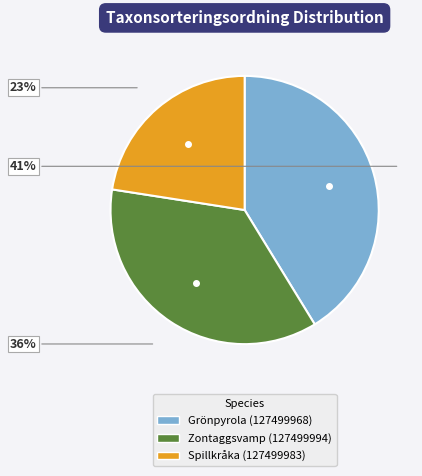

To the nearest percent, what is the average slice percentage?

33%